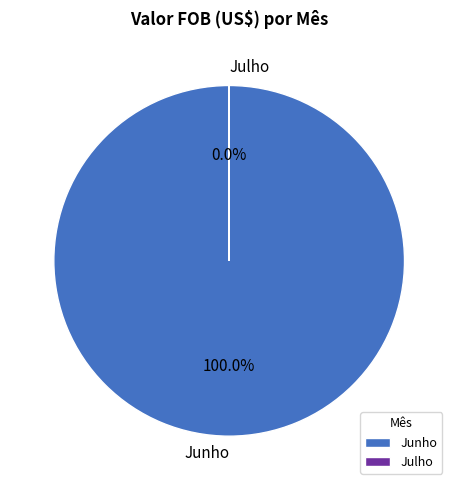

What is the majority slice?

Junho